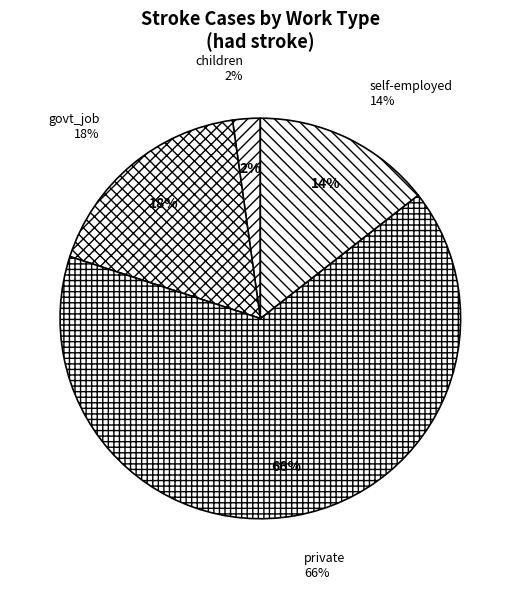

The unknown slice represents 1% of the pie. True or false?

False